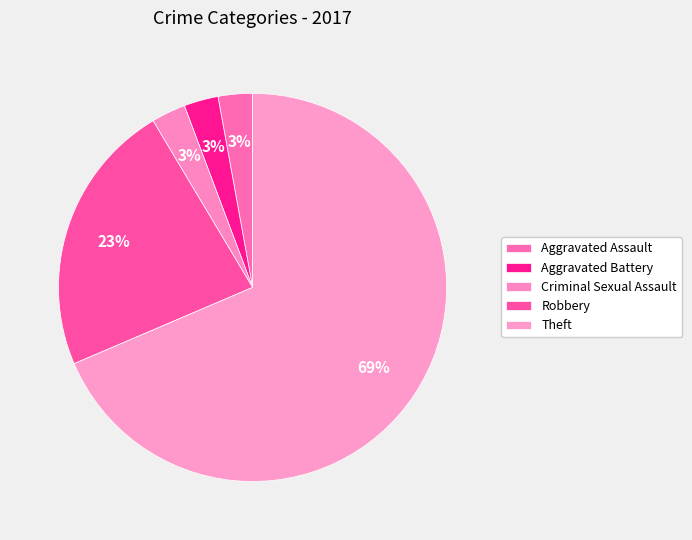

To the nearest percent, what is the difference between the largest and smallest slice percentages?

66%